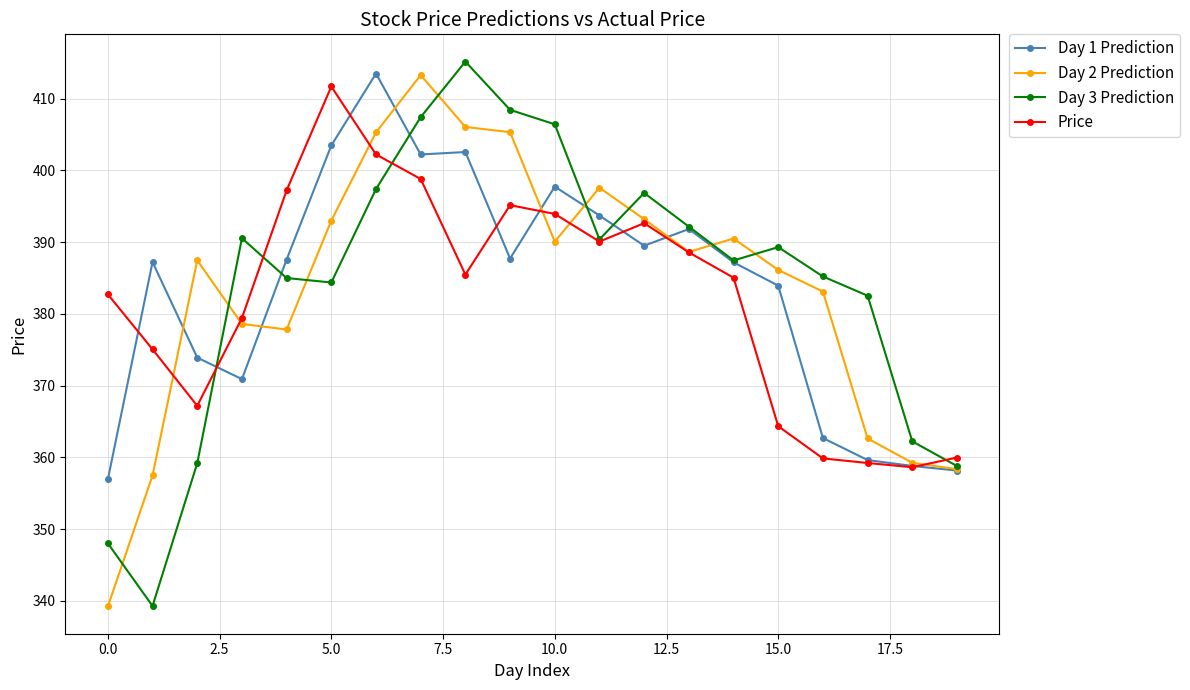

What is the lowest value of the Day 3 Prediction series?

339.3